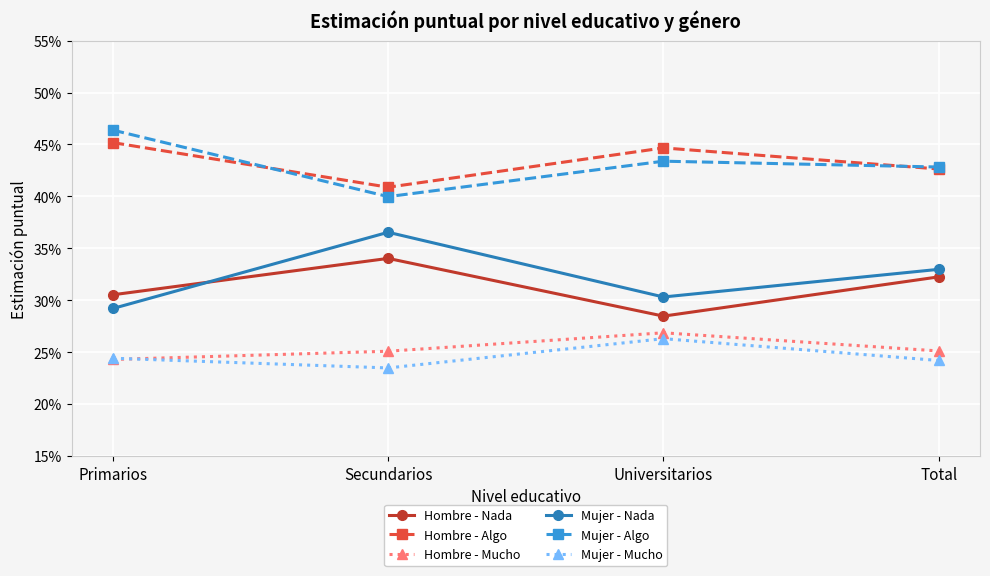

What are all the series names shown in the legend?

Hombre - Nada, Hombre - Algo, Hombre - Mucho, Mujer - Nada, Mujer - Algo, Mujer - Mucho